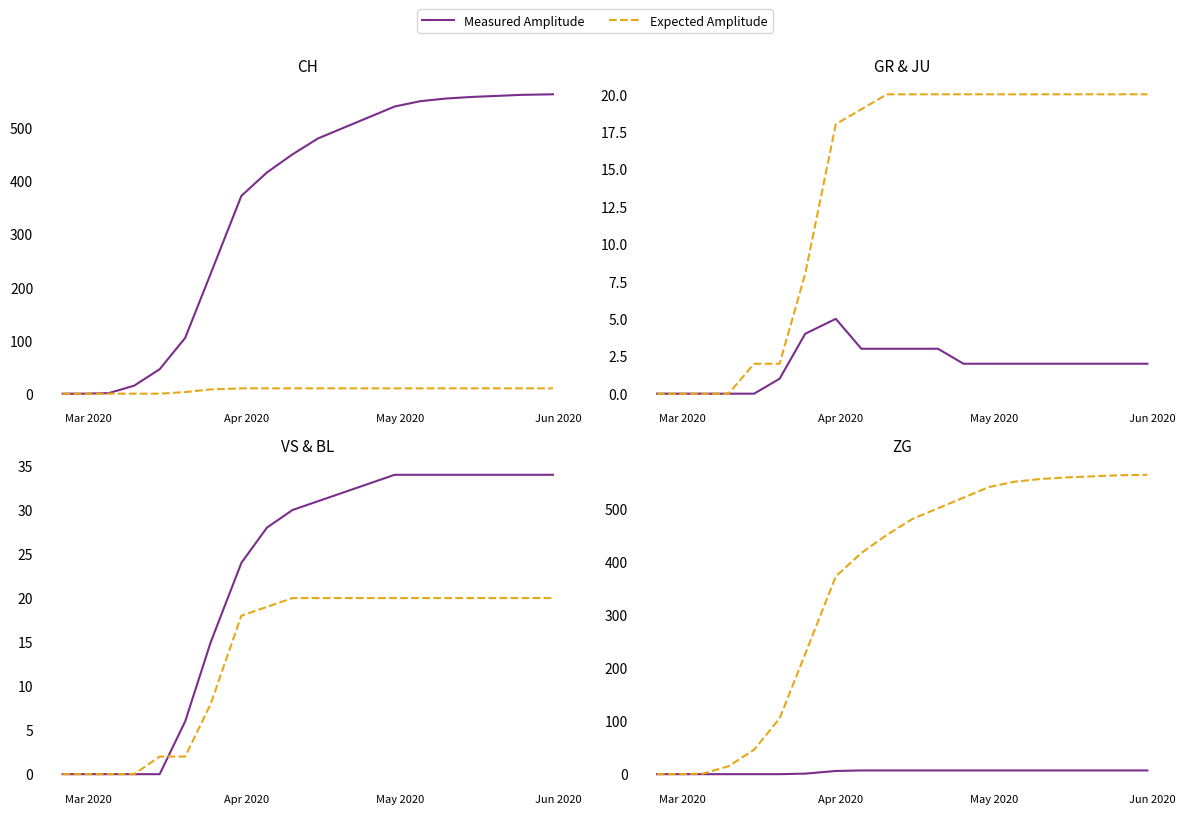

Between 2020-05-15 and 2020-03-10, which is larger?

2020-05-15